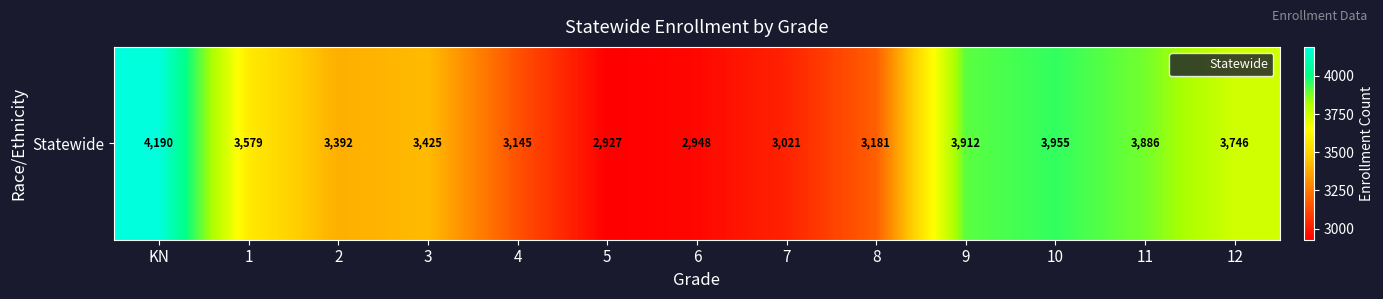

Reading right to left, list all the values displayed in this chart.

3746	3886	3955	3912	3181	3021	2948	2927	3145	3425	3392	3579	4190